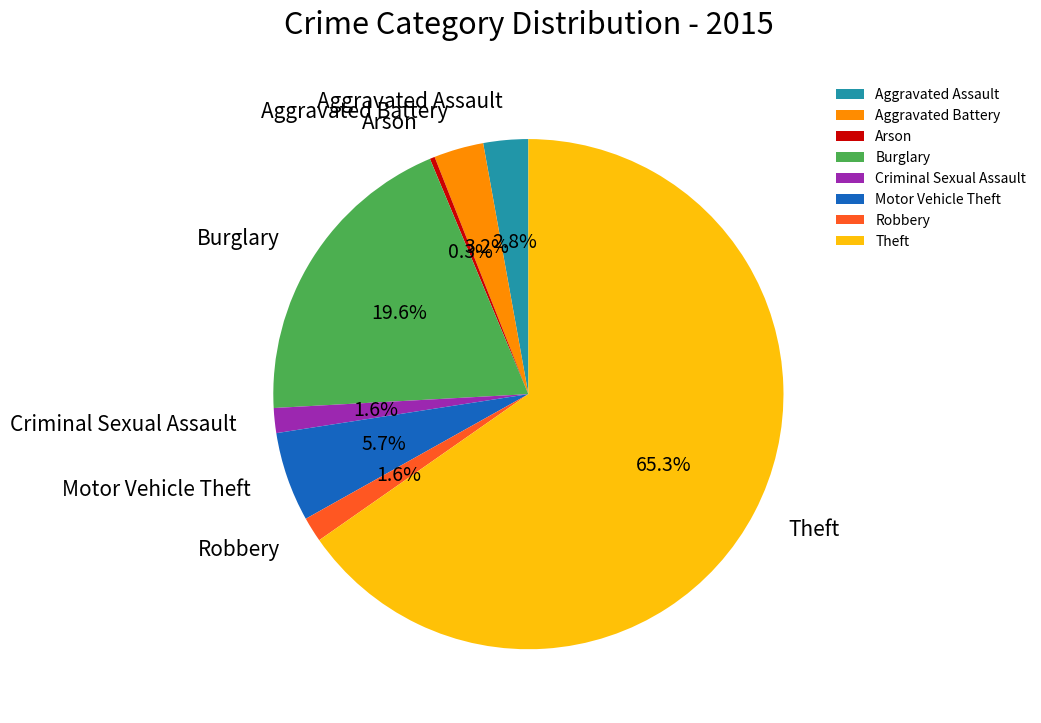

How many segments does this pie chart have?

8